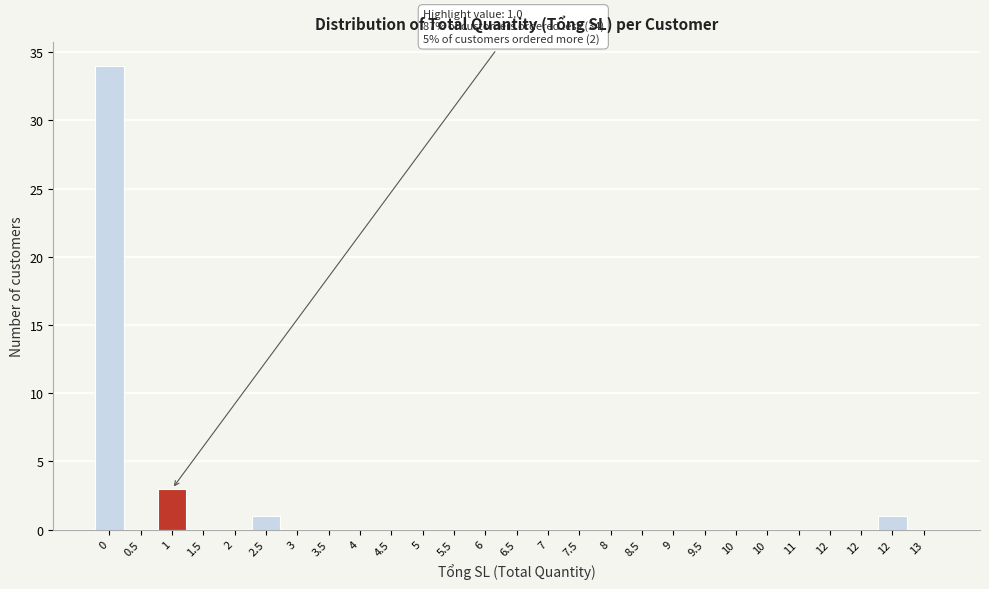

How many categories are shown in the chart?

27